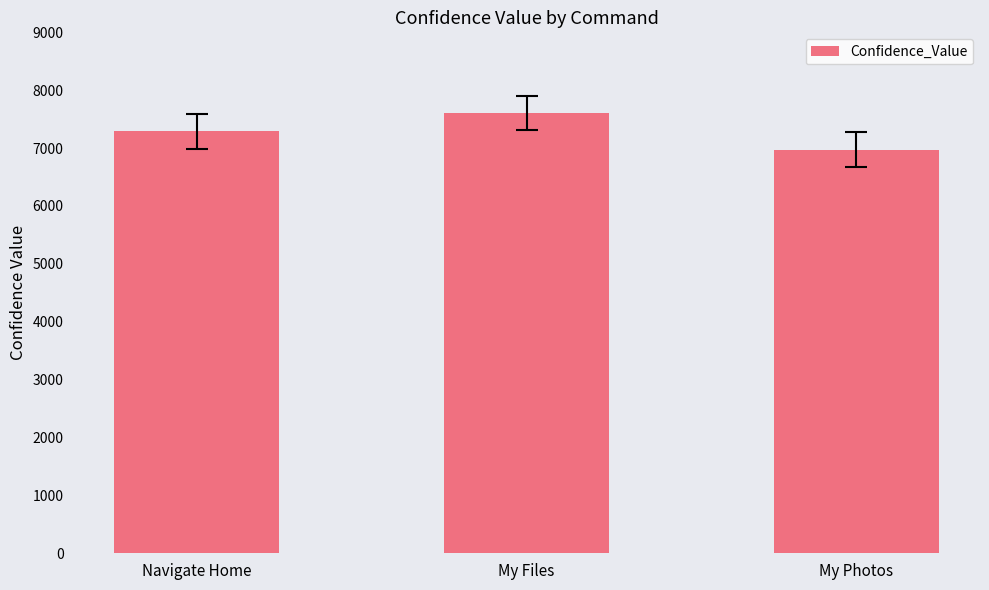

List the labels in order of value, smallest first.

My Photos, Navigate Home, My Files